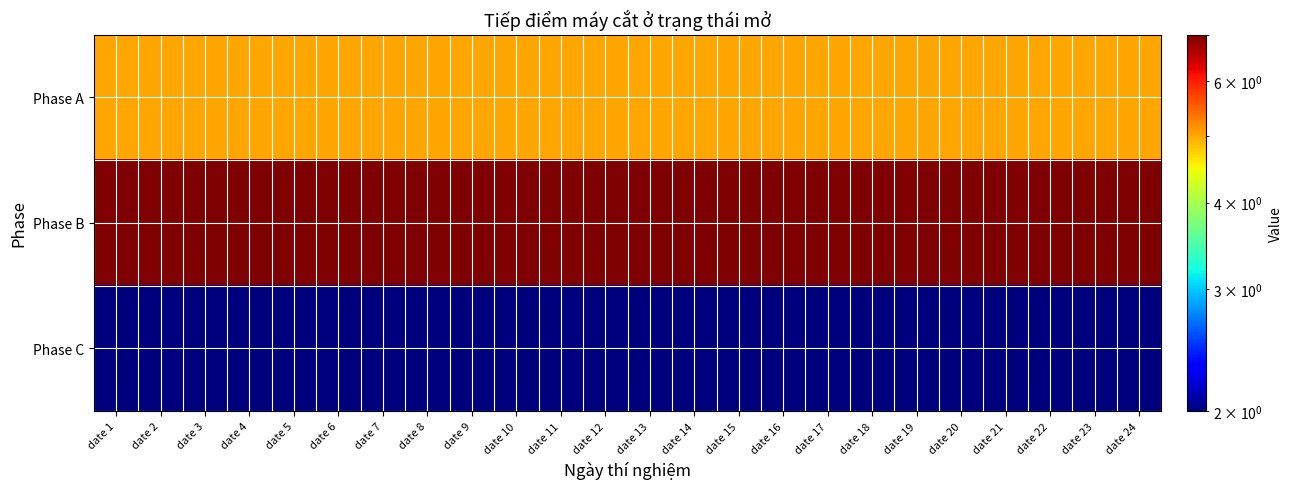

Reading left to right, what are all the values shown in this chart?

Phase A: date 1=5	date 2=5	date 3=5	date 4=5	date 5=5	date 6=5	date 7=5	date 8=5	date 9=5	date 10=5	date 11=5	date 12=5	date 13=5	date 14=5	date 15=5	date 16=5	date 17=5	date 18=5	date 19=5	date 20=5	date 21=5	date 22=5	date 23=5	date 24=5
Phase B: date 1=7	date 2=7	date 3=7	date 4=7	date 5=7	date 6=7	date 7=7	date 8=7	date 9=7	date 10=7	date 11=7	date 12=7	date 13=7	date 14=7	date 15=7	date 16=7	date 17=7	date 18=7	date 19=7	date 20=7	date 21=7	date 22=7	date 23=7	date 24=7
Phase C: date 1=2	date 2=2	date 3=2	date 4=2	date 5=2	date 6=2	date 7=2	date 8=2	date 9=2	date 10=2	date 11=2	date 12=2	date 13=2	date 14=2	date 15=2	date 16=2	date 17=2	date 18=2	date 19=2	date 20=2	date 21=2	date 22=2	date 23=2	date 24=2